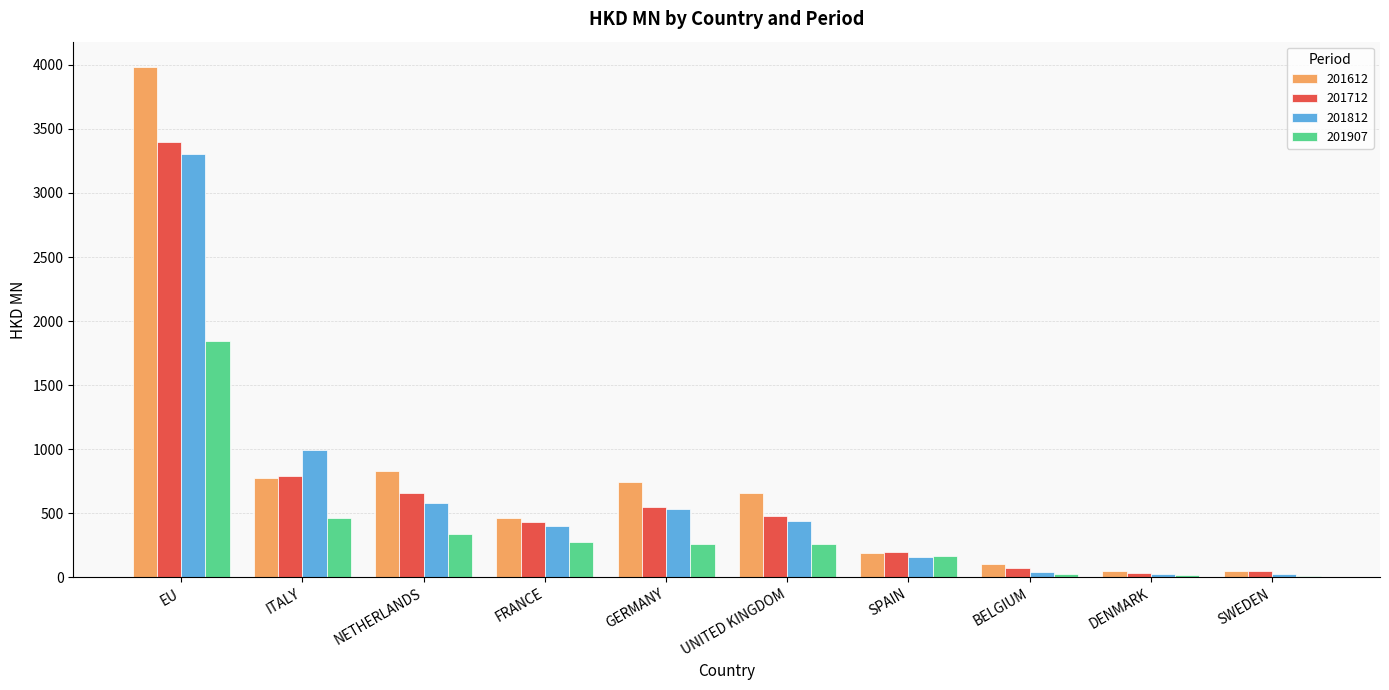

The 201812 series shows 40.1 at BELGIUM. True or false?

True